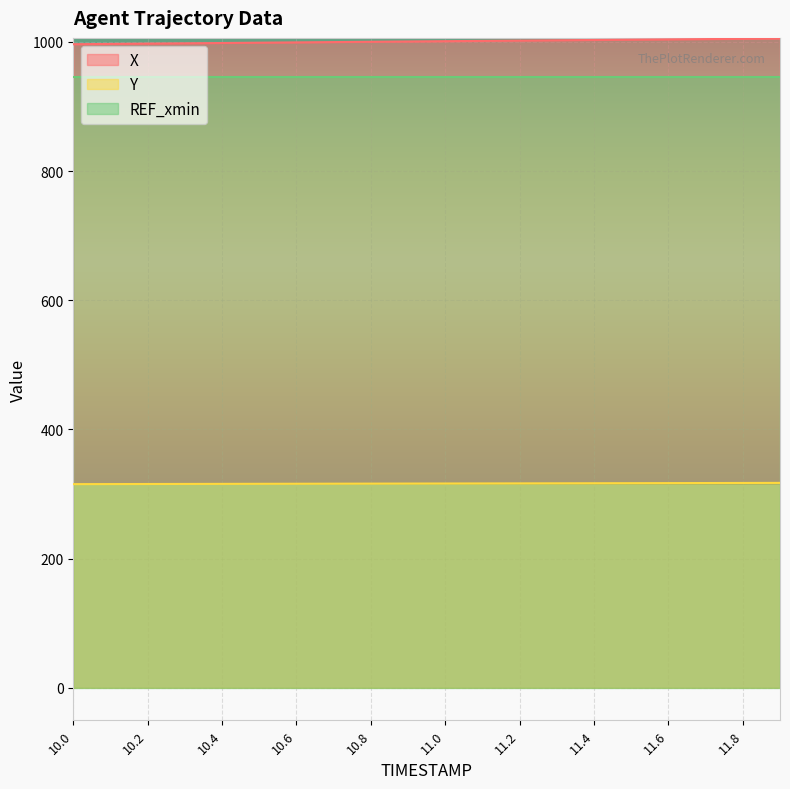

Which series has the largest total across all categories?

X